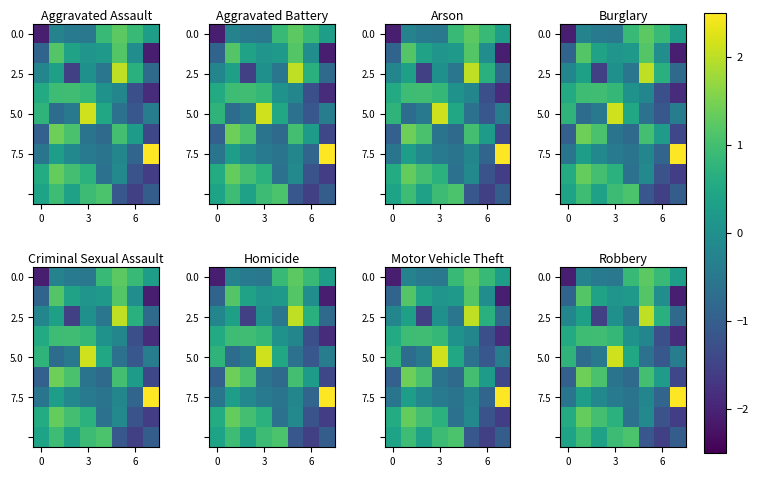

The 5.0 series shows 0.7 at 0. True or false?

True